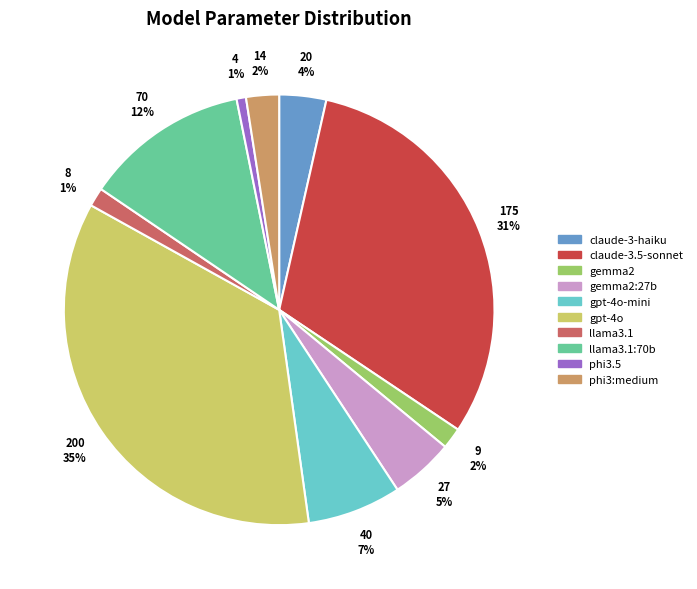

Which category has the biggest portion of the pie?

gpt-4o